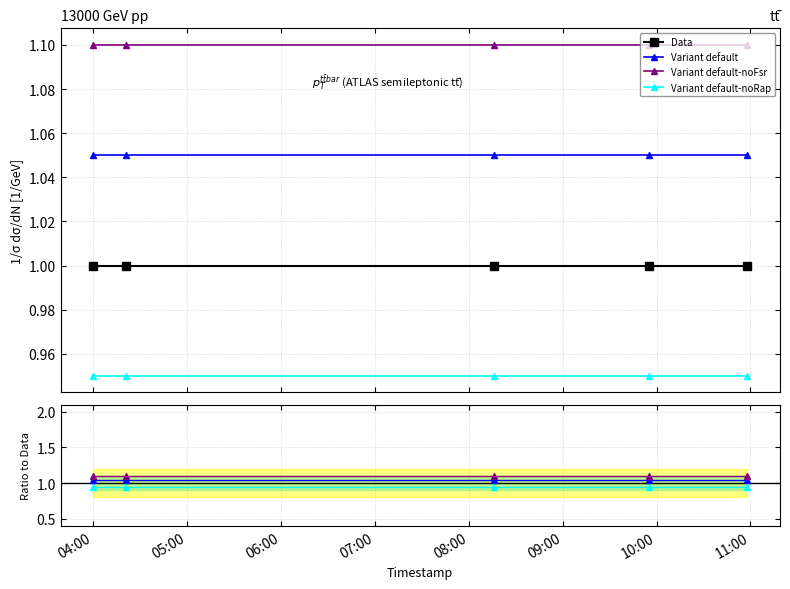

Which series has the largest total across all categories?

Variant default-noFsr